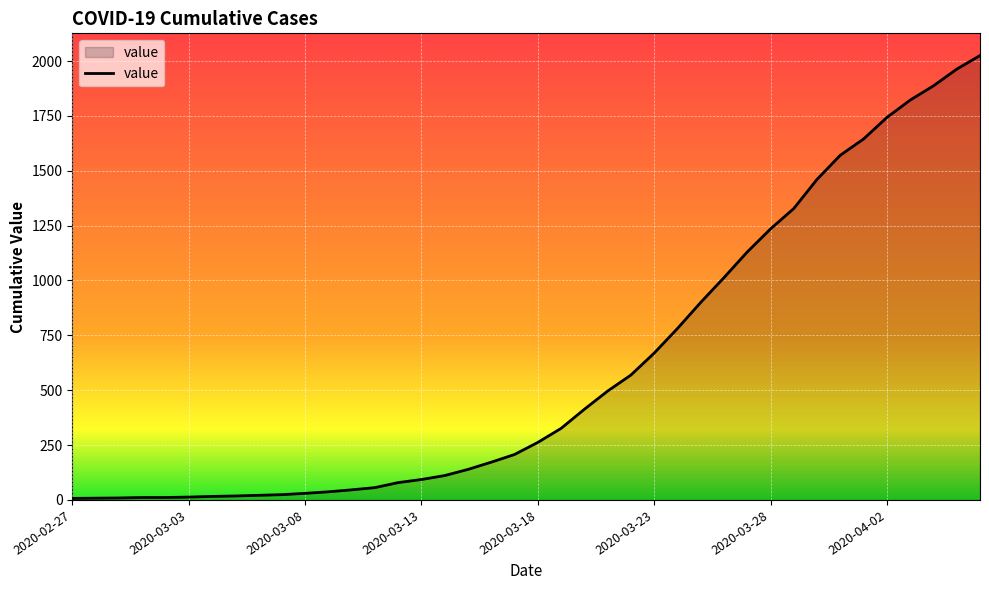

What is the maximum value shown in the chart?

2025